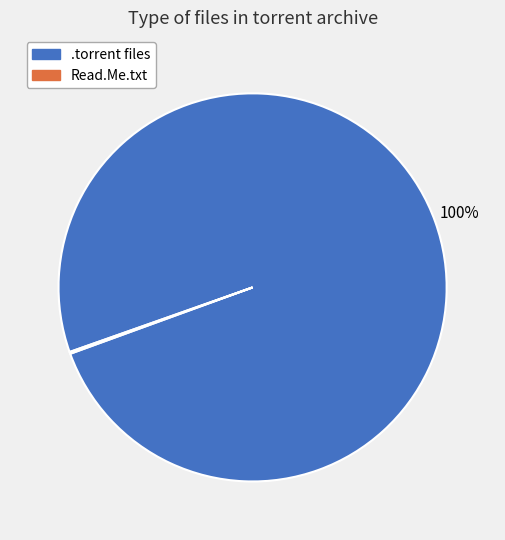

What percentage is the .torrent files slice, to the nearest percent?

100%